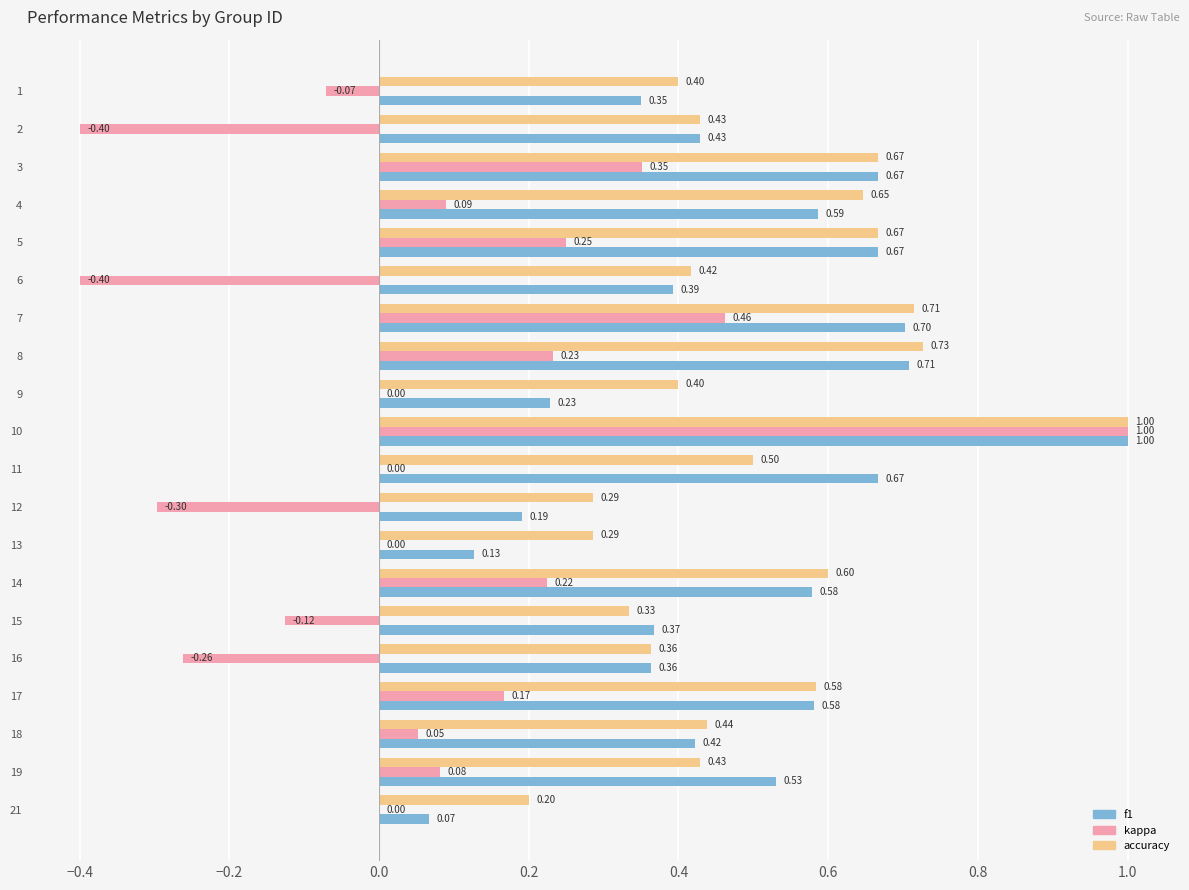

What is the total value across all series at 4?

1.3